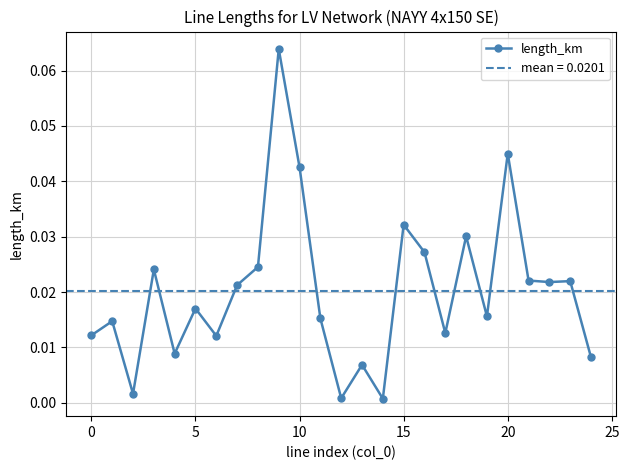

True or false: there are more than 0 points higher than both neighbors.

True